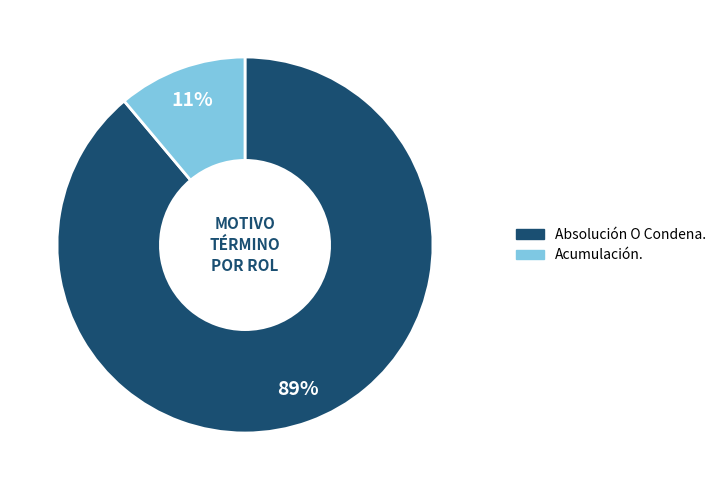

How many segments does this pie chart have?

2